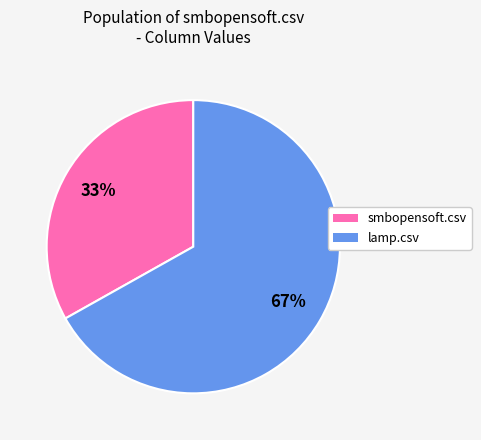

Is there any slice that represents more than half of the pie?

Yes